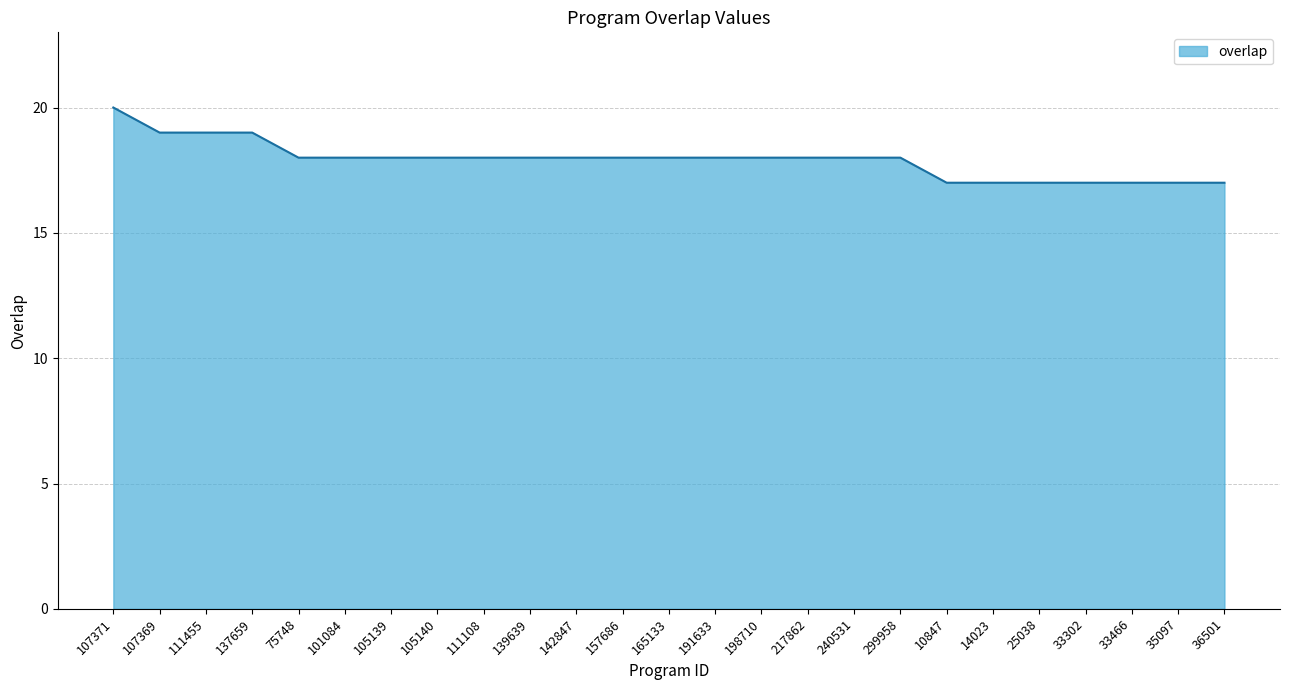

What position from the left is 105139?

7